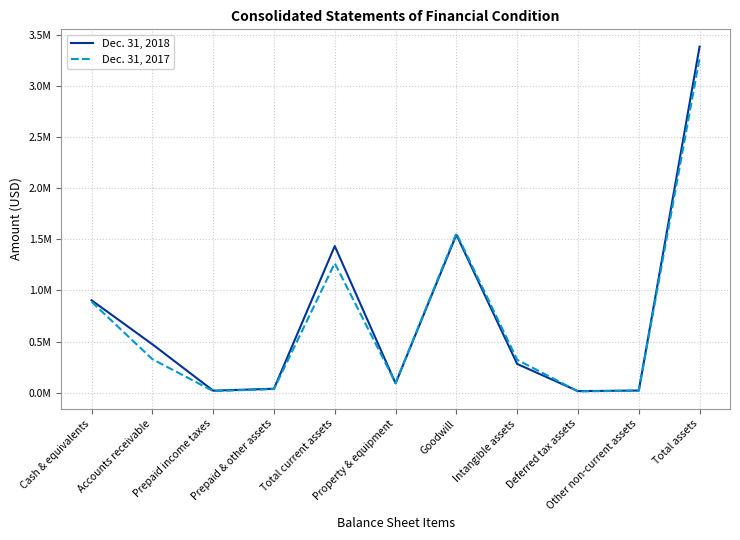

The Dec. 31, 2018 series shows 14271 at Prepaid & other assets. True or false?

False